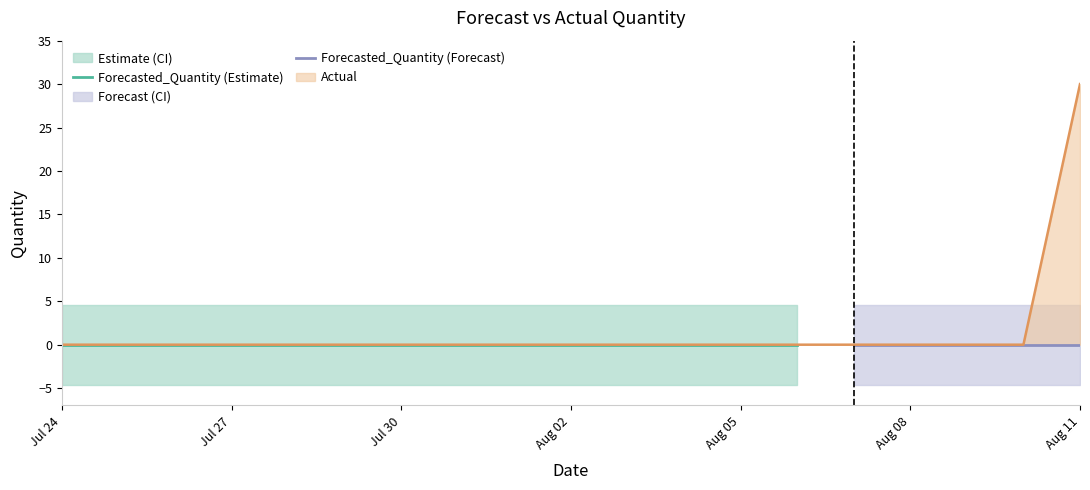

What is the spread (max minus min) of values at 2011-07-26?

9.2